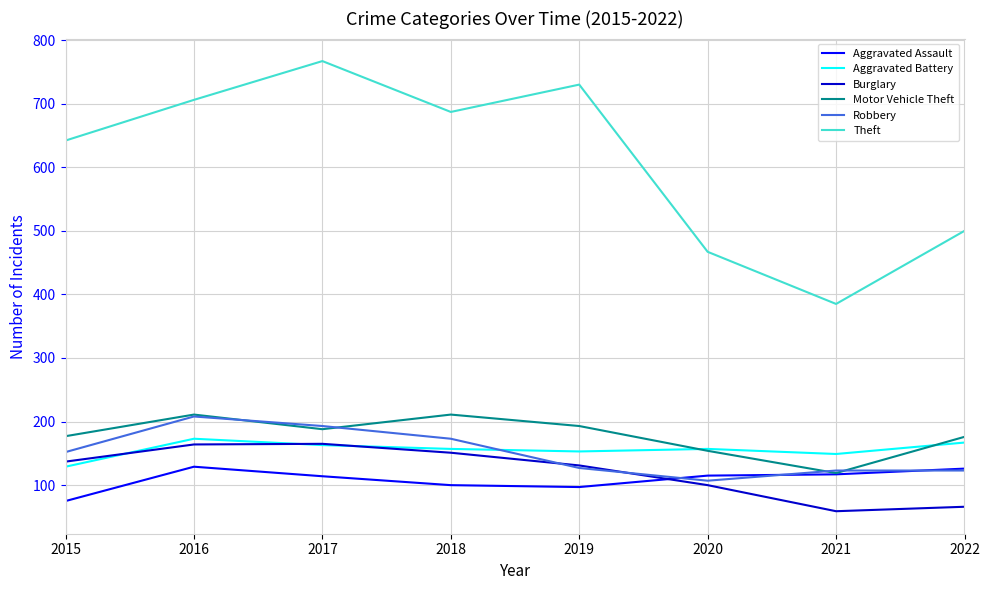

What is the difference between the Burglary values at 2020 and 2017?

65